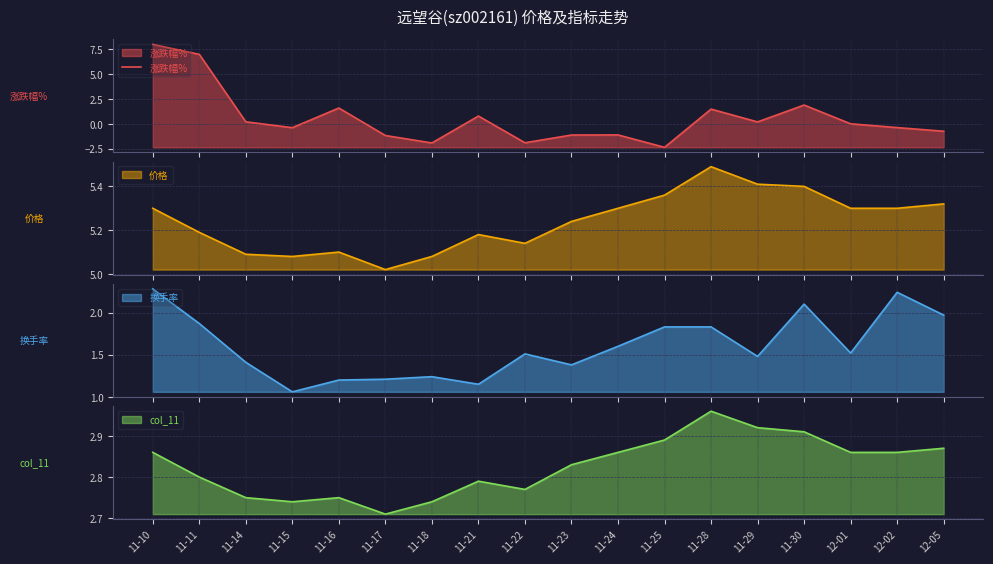

What is the label of the 5th point from the left?

11-16